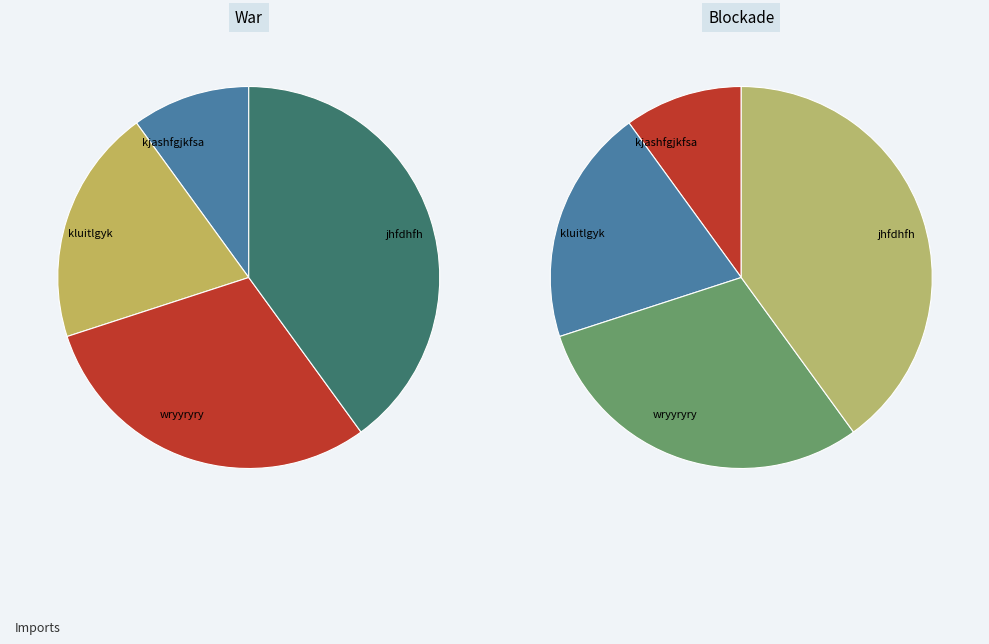

To the nearest percent, what is the difference between the wryyryry and kjashfgjkfsa slice percentages?

20%